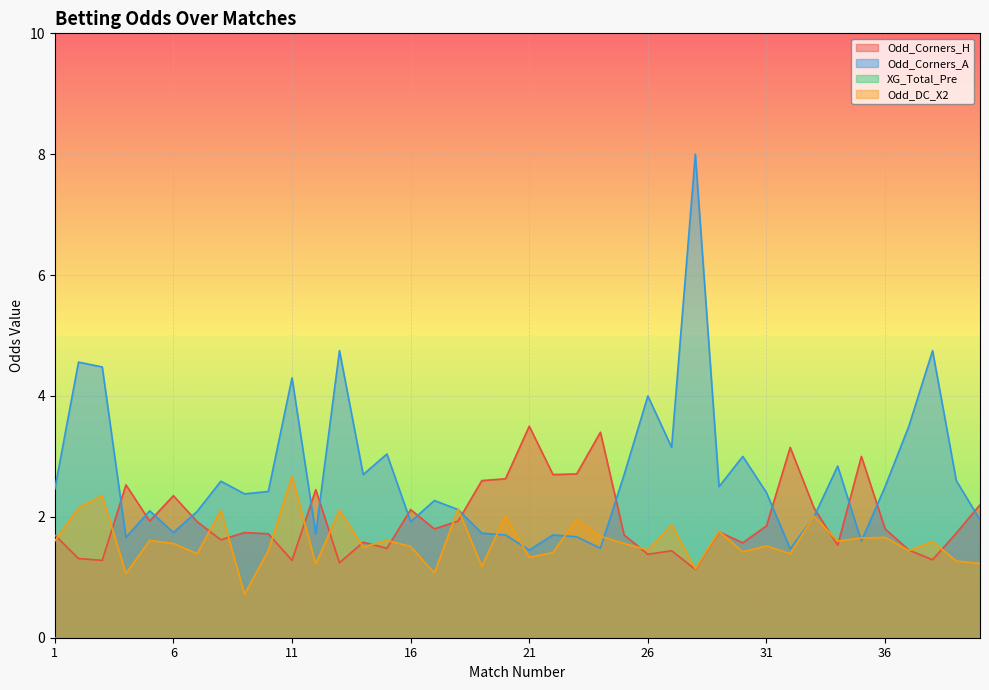

What is the sum of all Odd_Corners_A values?

108.0